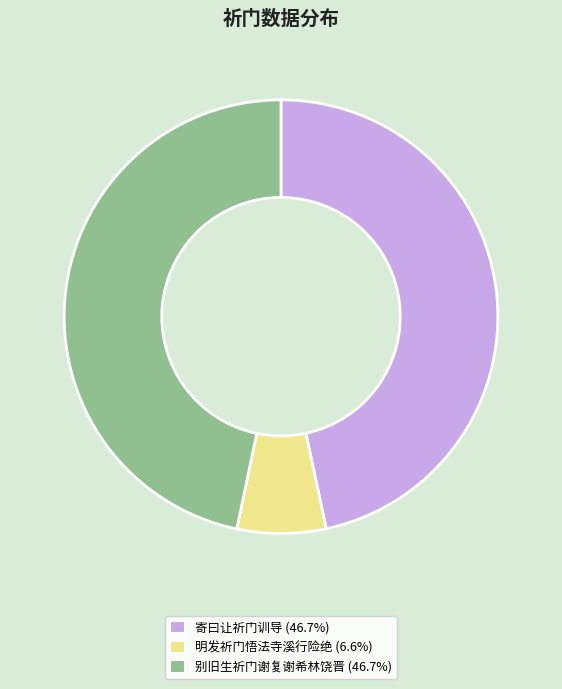

Approximately how many times larger is the value at 别旧生祈门谢复谢希林饶晋 (46.7%) compared to 寄曰让祈门训导 (46.7%)?

1.0